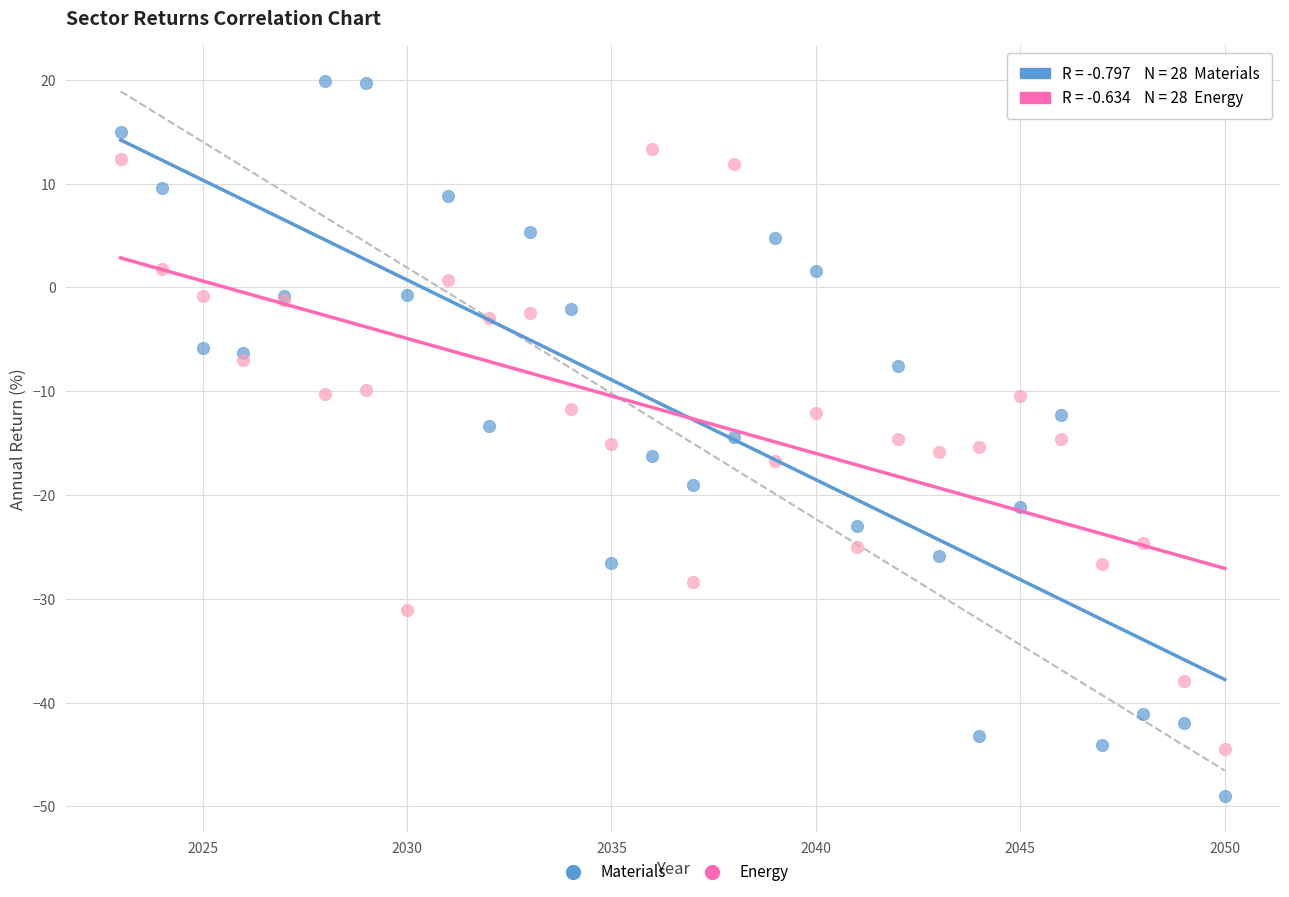

What is the X range (max minus min) for the scatter plot?

27.0